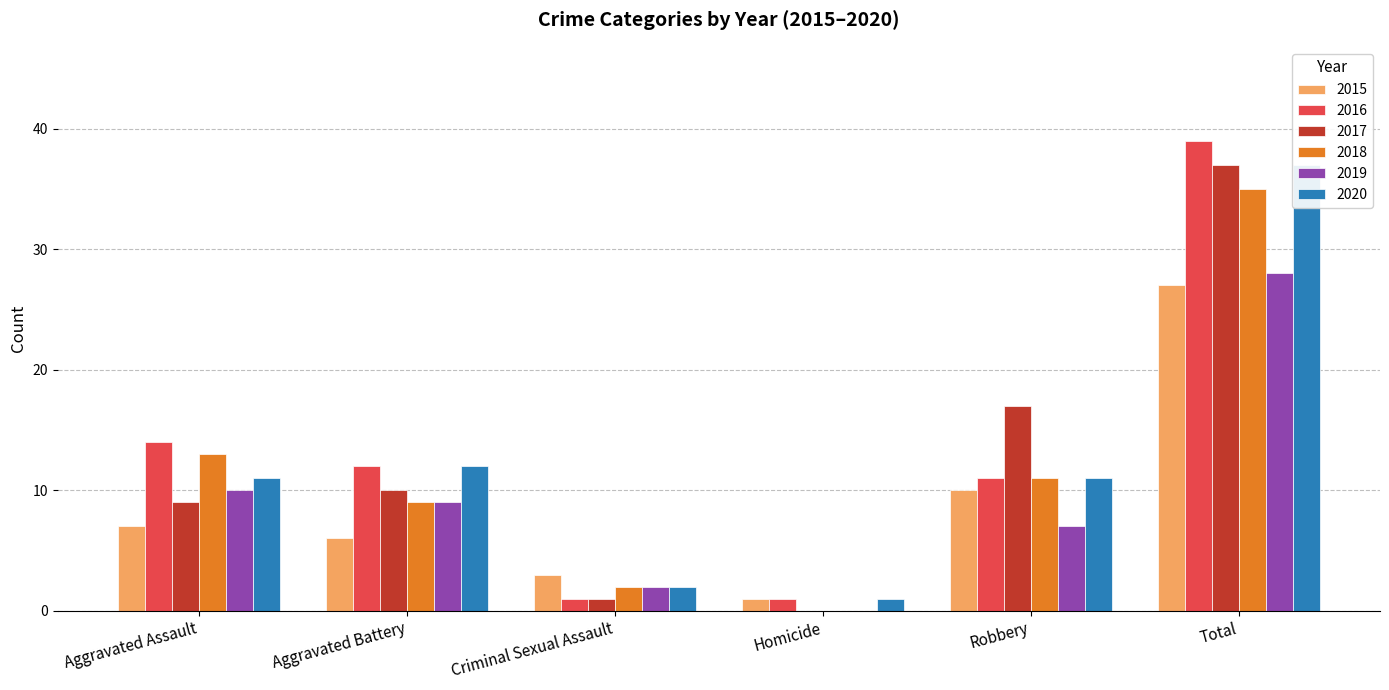

How many values in the 2016 series are below 12?

3